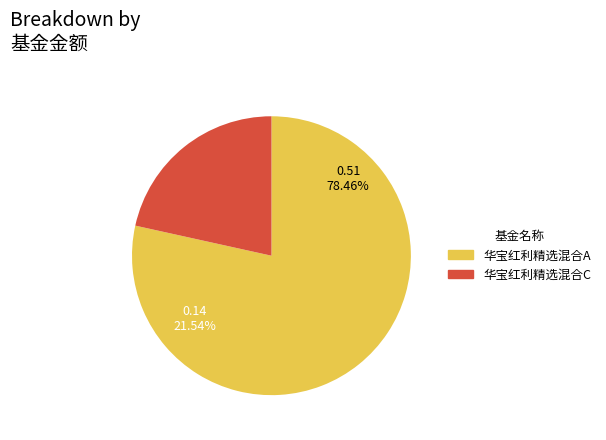

Between 华宝红利精选混合C and 华宝红利精选混合A, which is larger?

华宝红利精选混合A